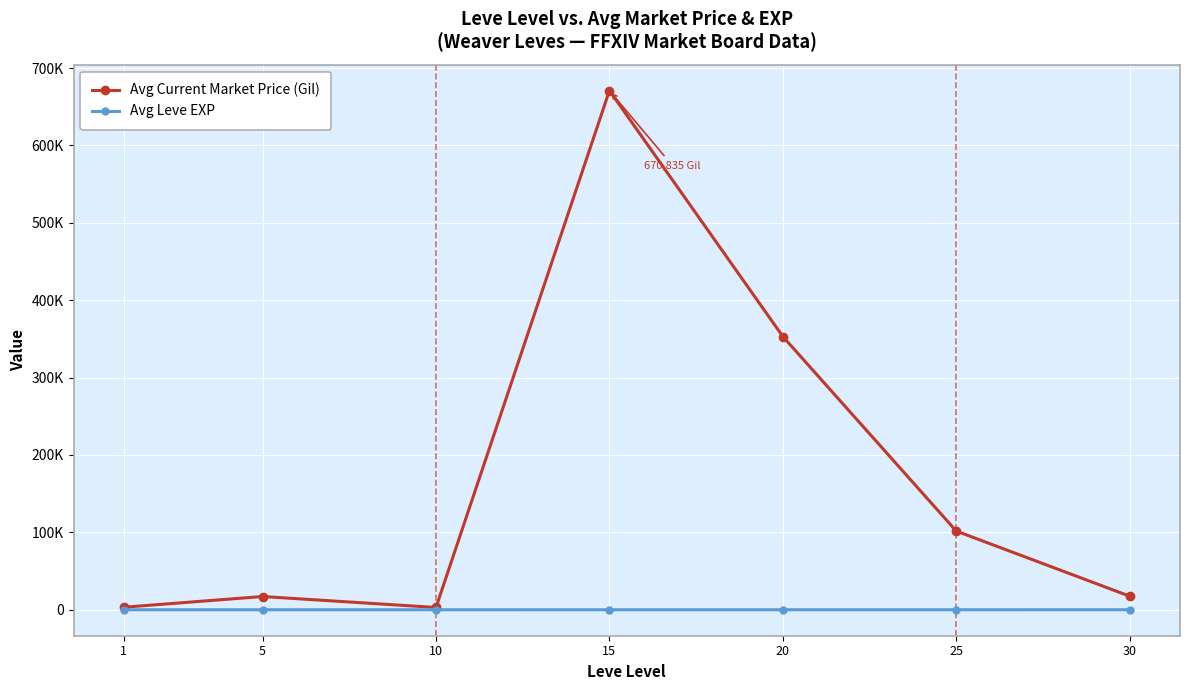

Which series has the largest total across all categories?

Avg Current Market Price (Gil)